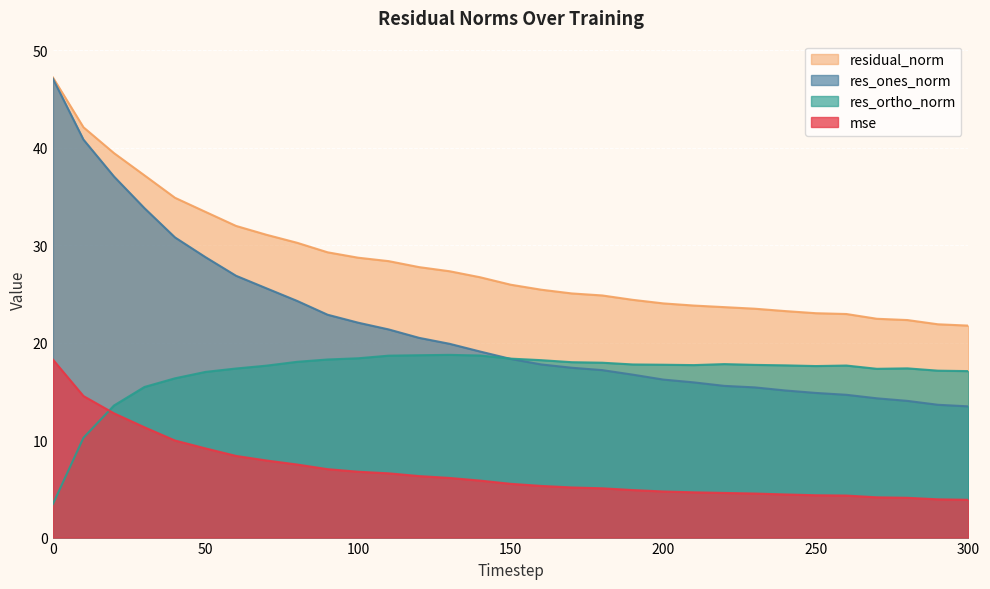

At how many categories does at least one series exceed 26?

15